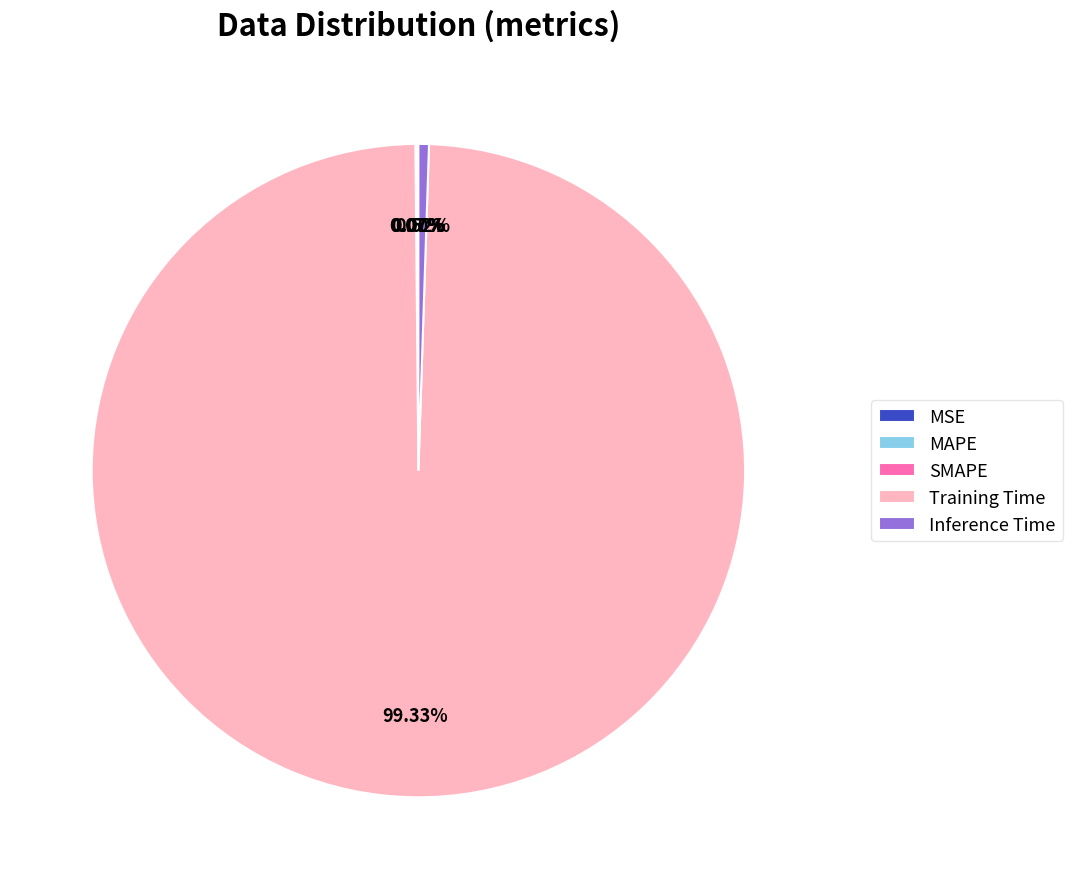

To the nearest percent, what portion does Inference Time represent?

1%